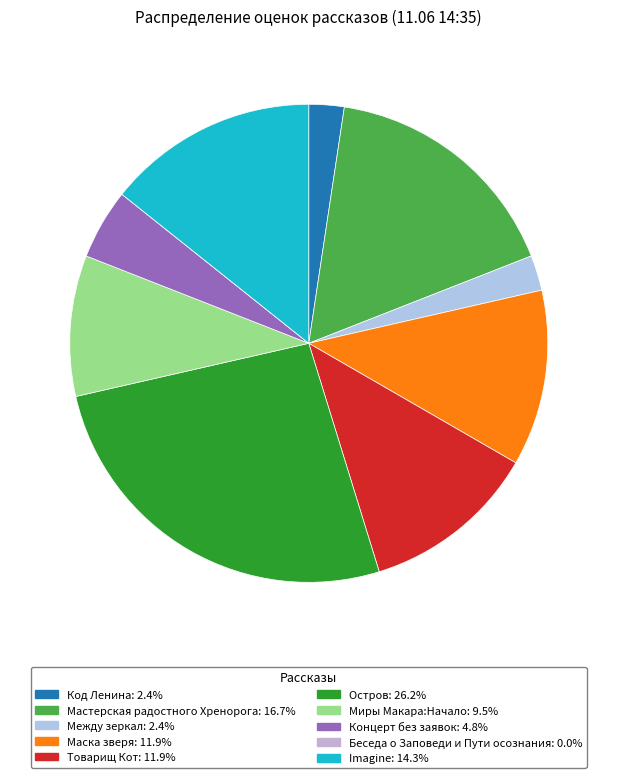

What is the smallest slice in the pie chart?

Беседа о Заповеди и Пути осознания